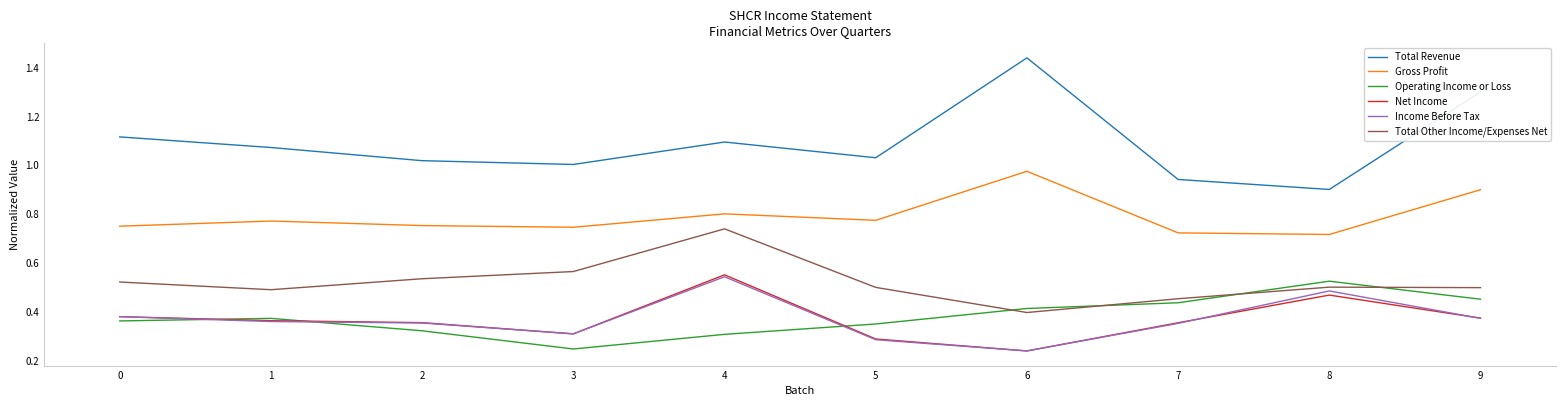

True or false: Total Other Income/Expenses Net and Net Income cross at least once.

False